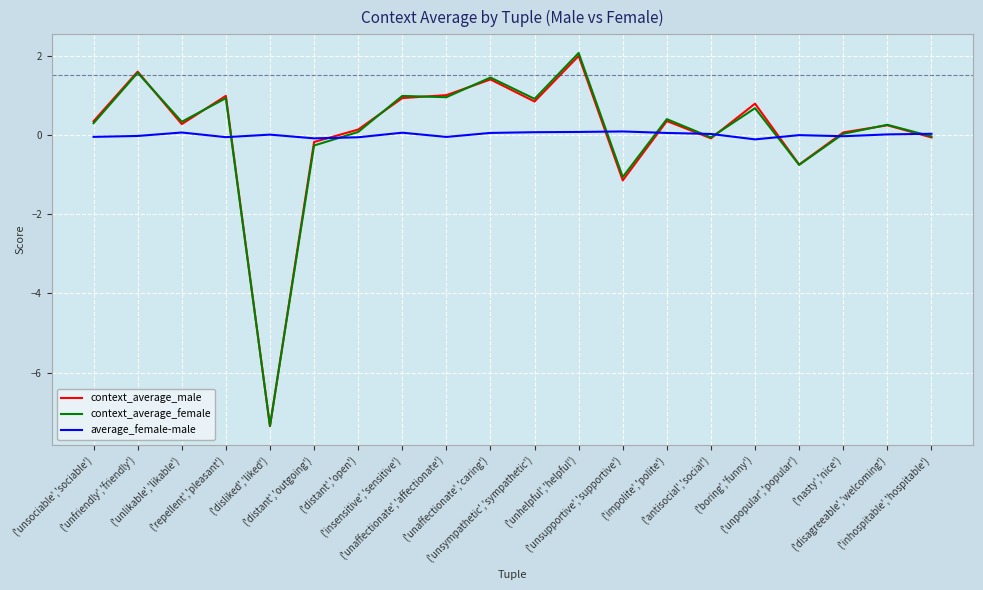

What is the highest value of the context_average_male series?

2.0